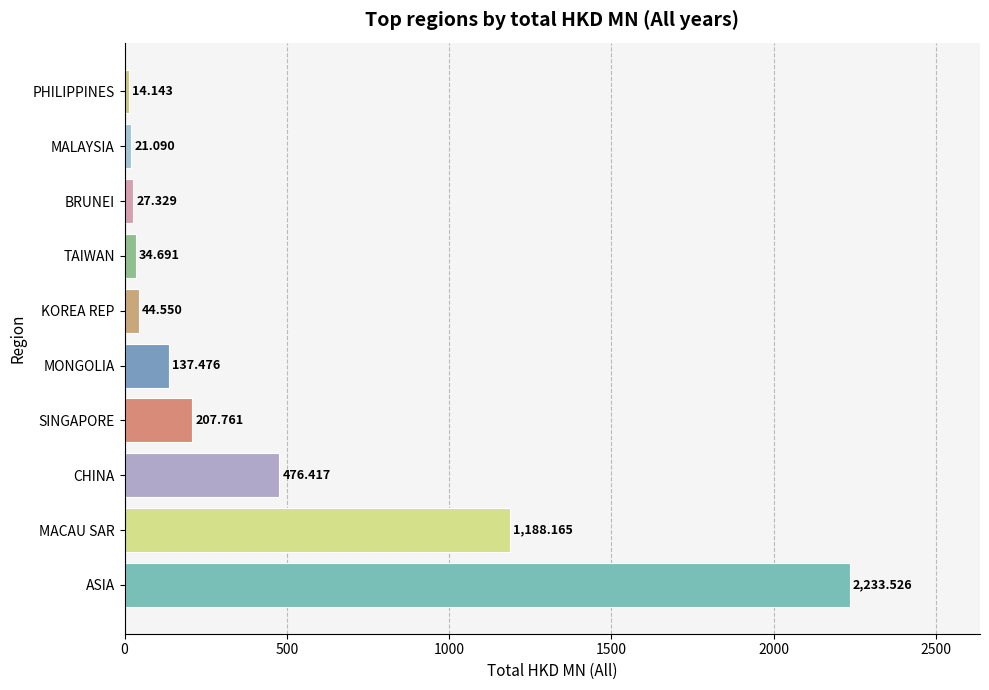

At which label is the value closest to 1123?

MACAU SAR